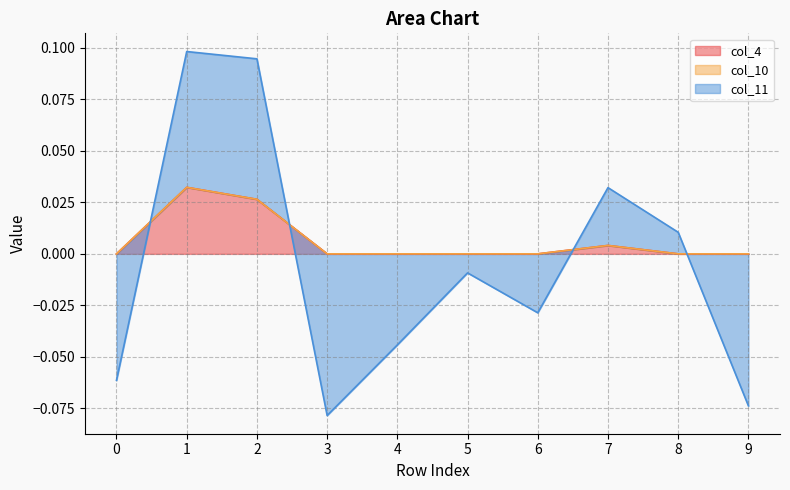

How many values in col_4 are above zero?

3